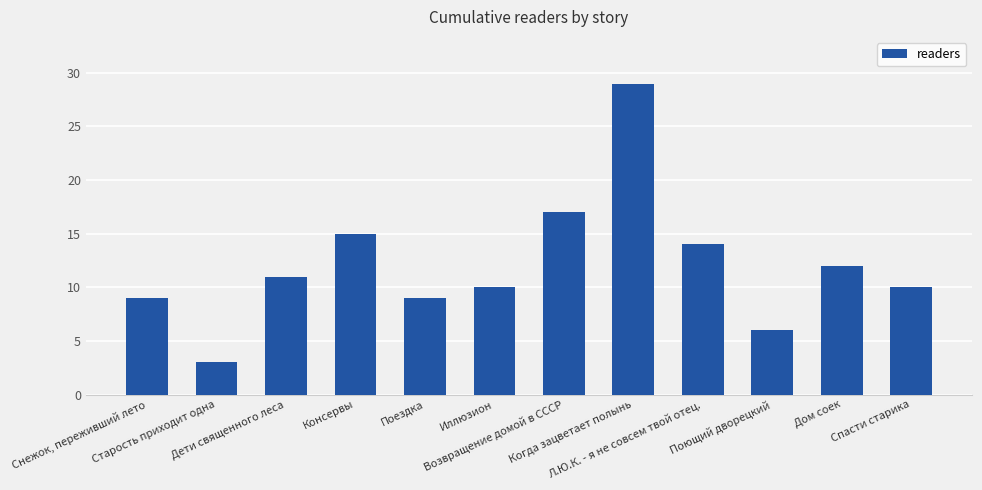

What is the approximate value at Поющий дворецкий?

6